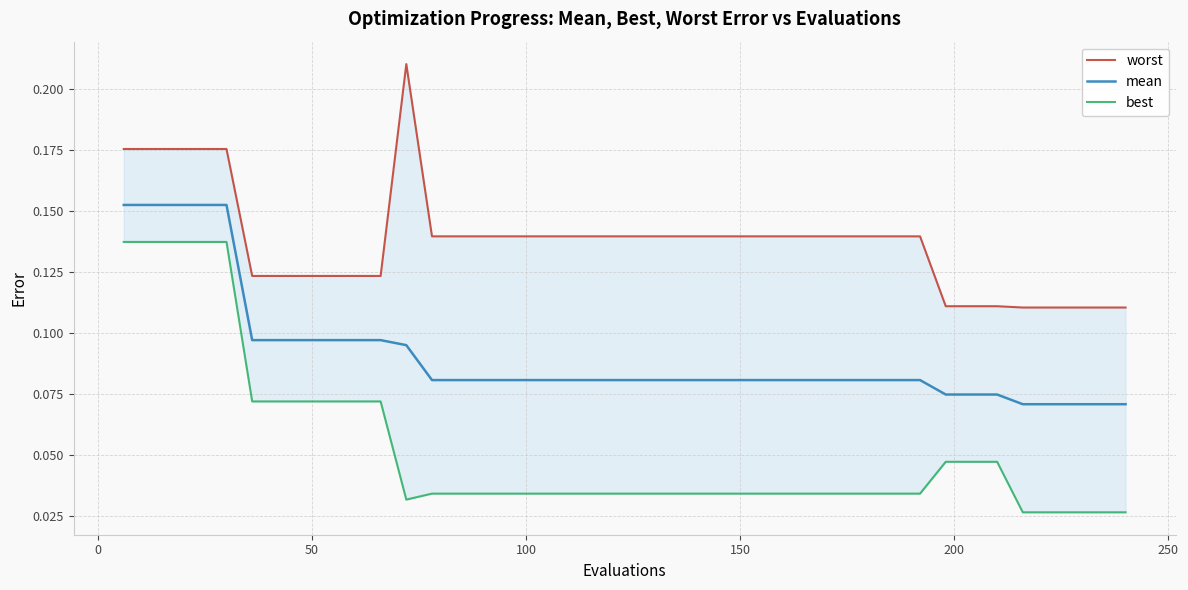

Which series has the largest range (max minus min)?

best